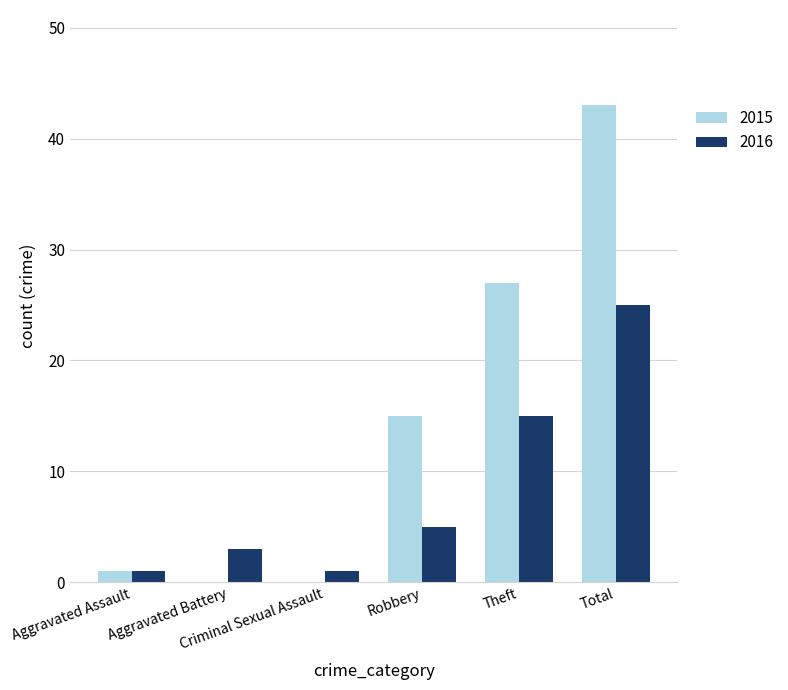

Which series has the widest spread of values?

2015